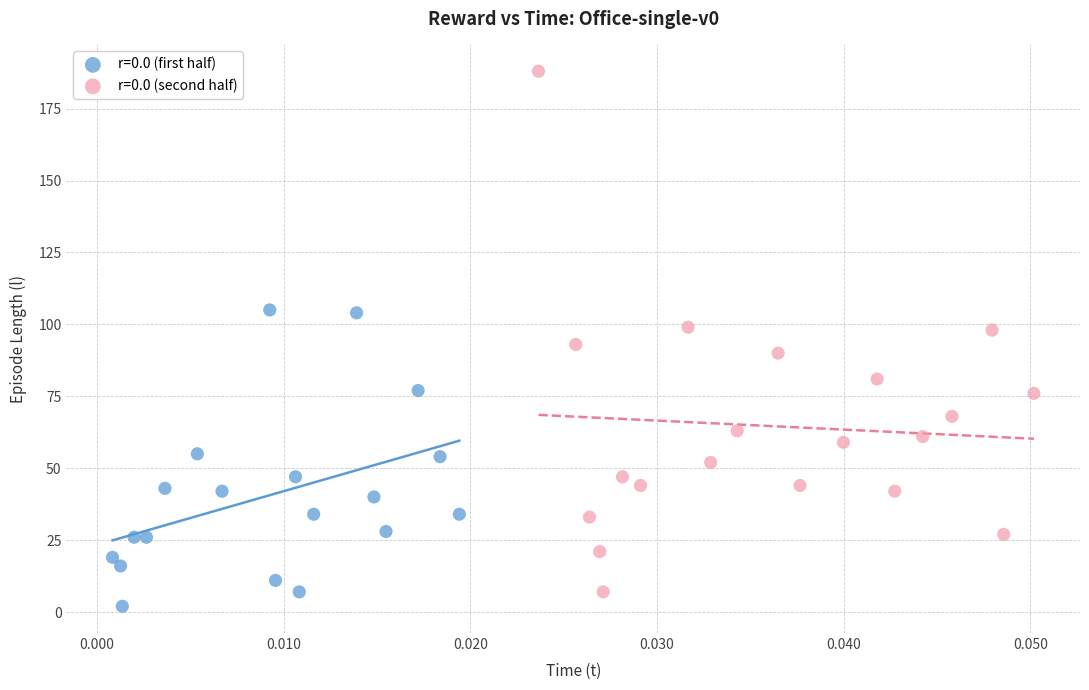

Which series contains the highest Y value?

r=0.0 (second half)